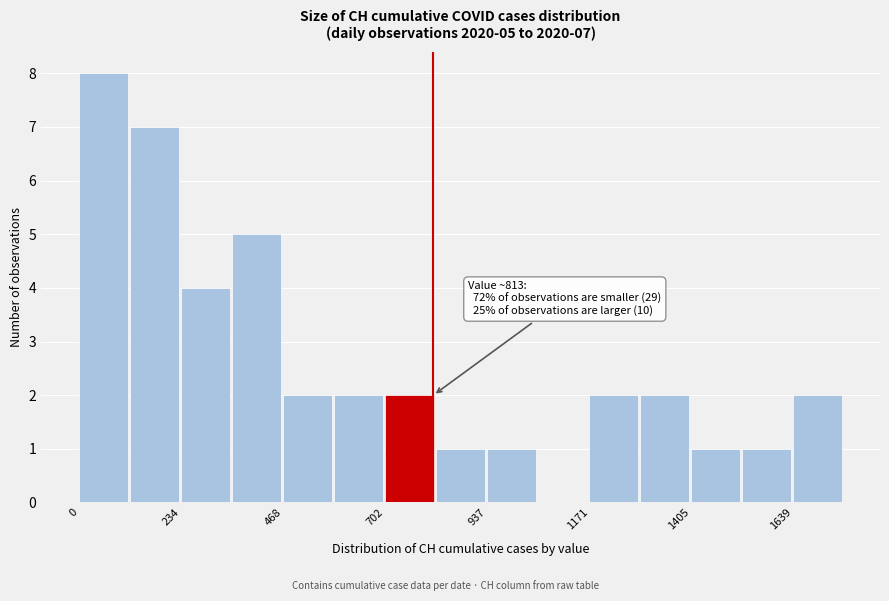

Around what value on the x-axis is the tallest bar? Give the approximate position of its centre, as read against the axis.

50